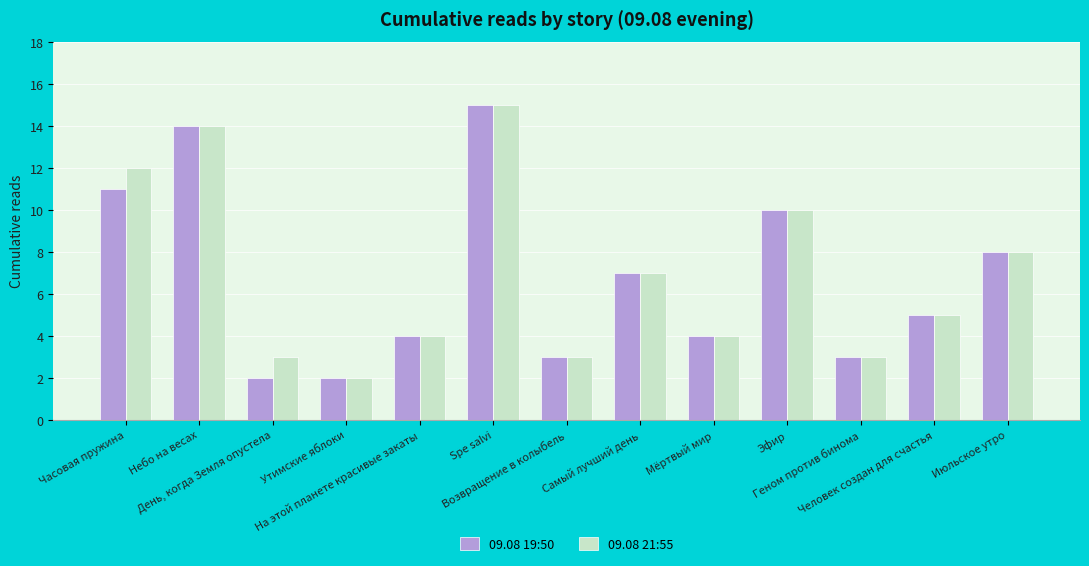

What are all the series names shown in the legend?

09.08 19:50, 09.08 21:55